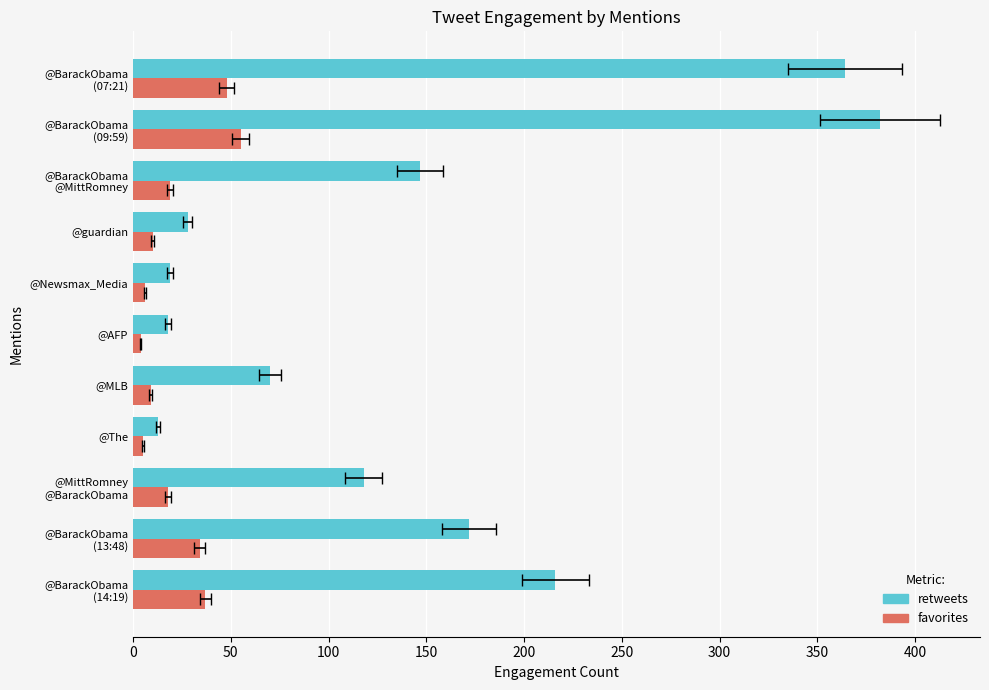

Reading left to right, what are all the values shown in this chart?

retweets: 216	172	118	13	70	18	19	28	147	382	364
favorites: 37	34	18	5	9	4	6	10	19	55	48